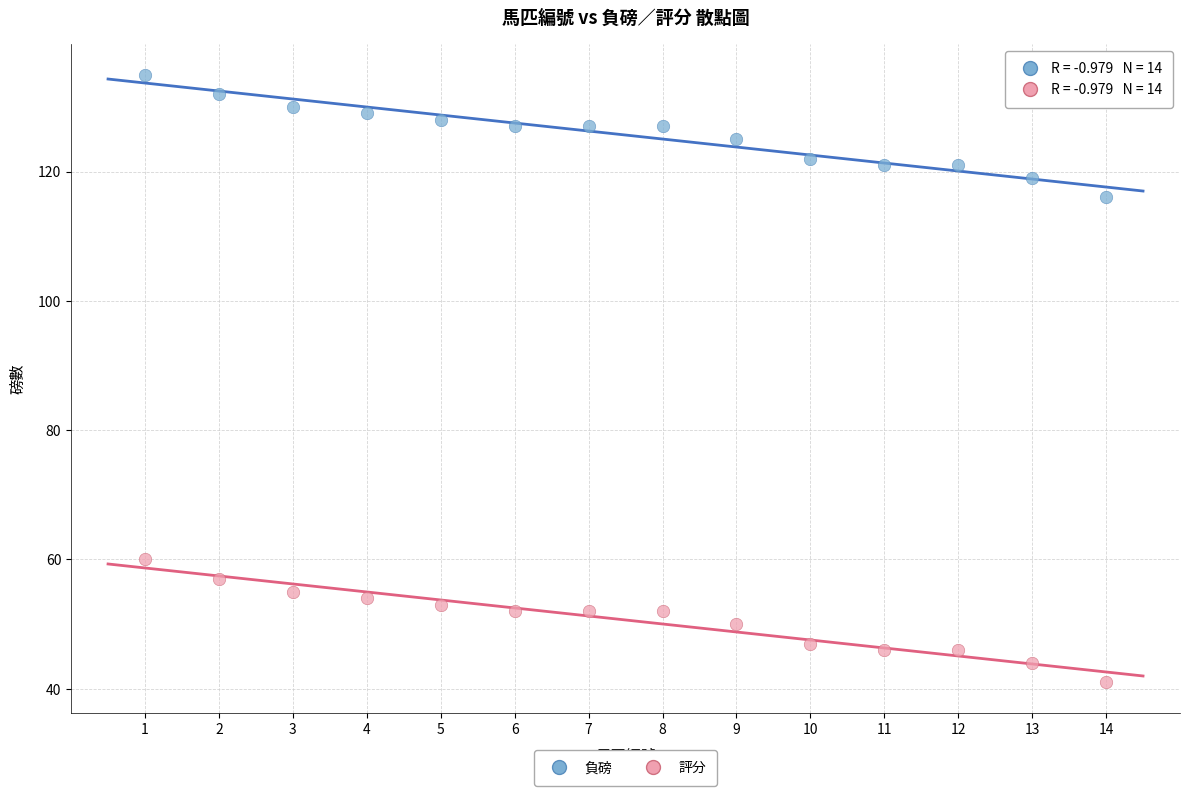

Which series contains the lowest Y value?

評分